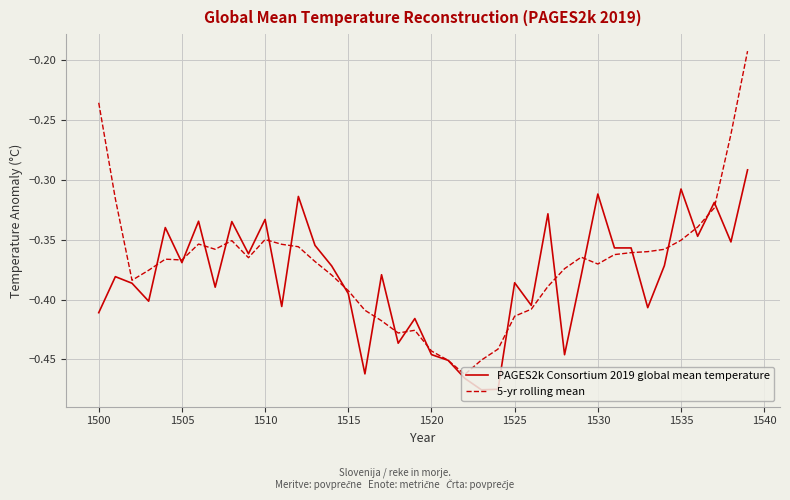

List the series in order of their peak value, highest first.

5-yr rolling mean, PAGES2k Consortium 2019 global mean temperature